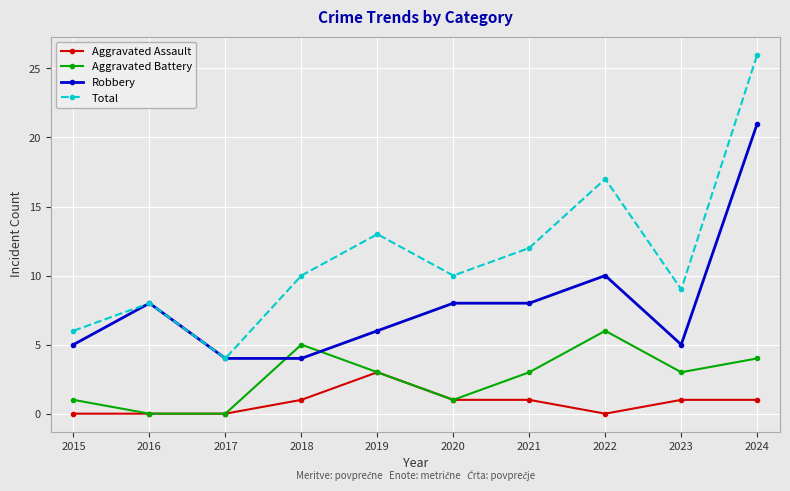

What are all the series names shown in the legend?

Aggravated Assault, Aggravated Battery, Robbery, Total